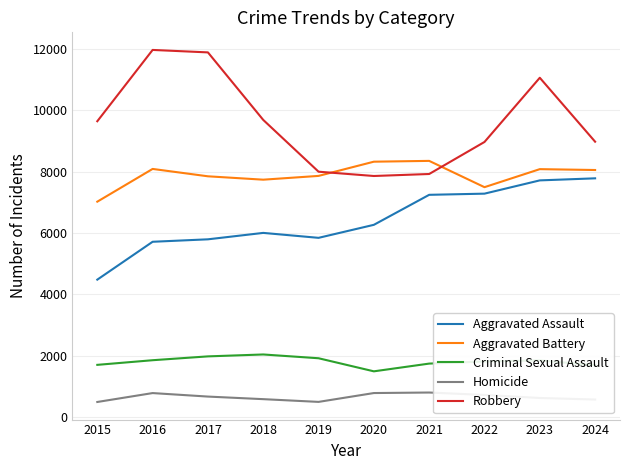

What are all the series names shown in the legend?

Aggravated Assault, Aggravated Battery, Criminal Sexual Assault, Homicide, Robbery